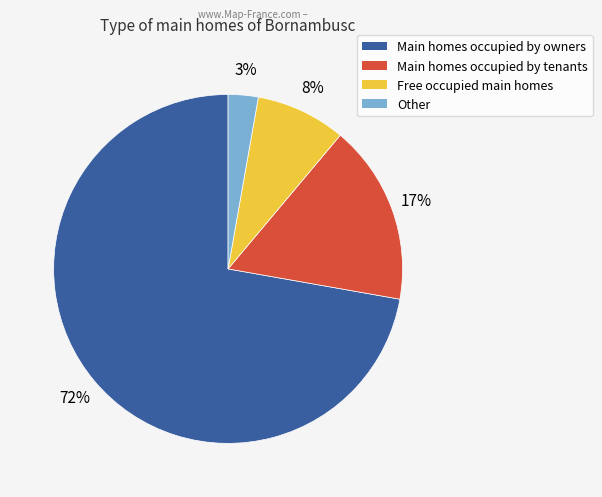

How many slices are in this pie chart?

4